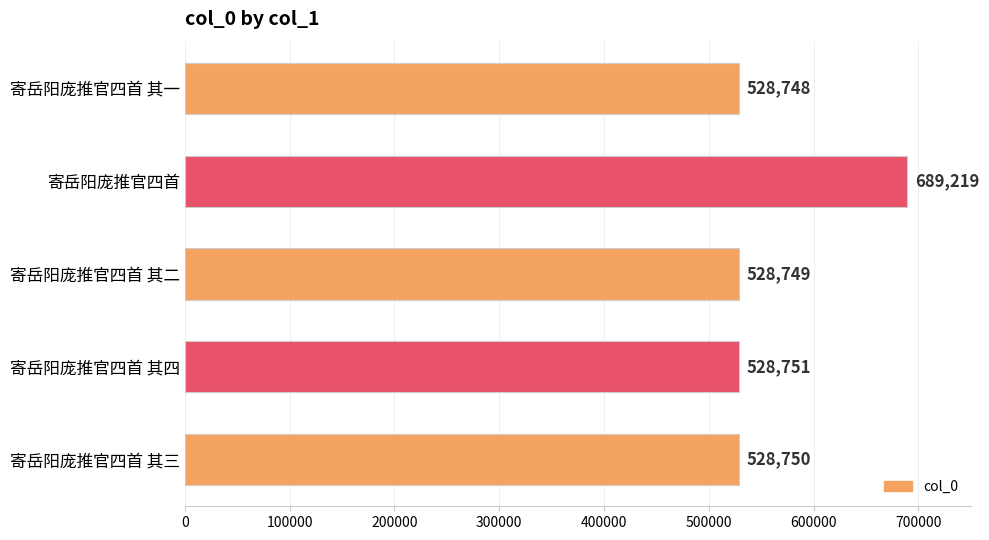

Rank the categories by value from highest to lowest.

寄岳阳庞推官四首, 寄岳阳庞推官四首 其四, 寄岳阳庞推官四首 其三, 寄岳阳庞推官四首 其二, 寄岳阳庞推官四首 其一